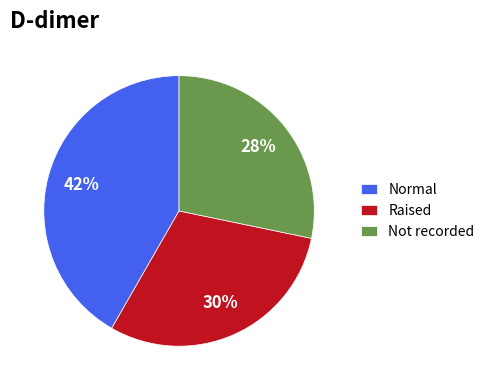

How many segments does this pie chart have?

3